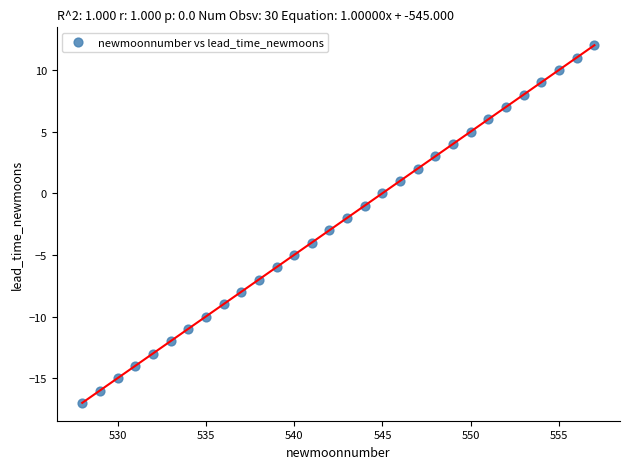

What is the range of Y values (max minus min)?

29